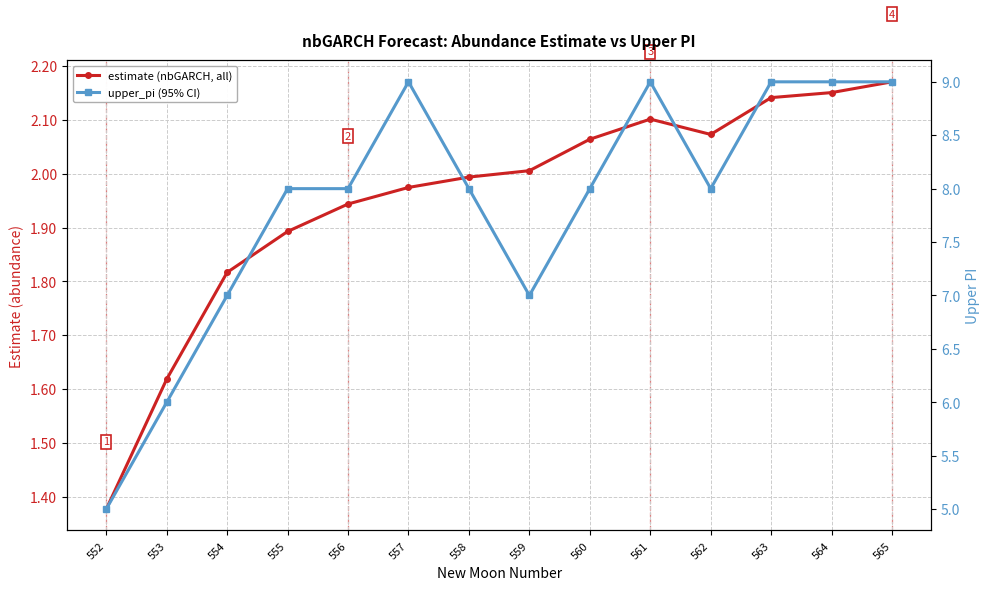

Where is the first local minimum for estimate (nbGARCH, all)?

562